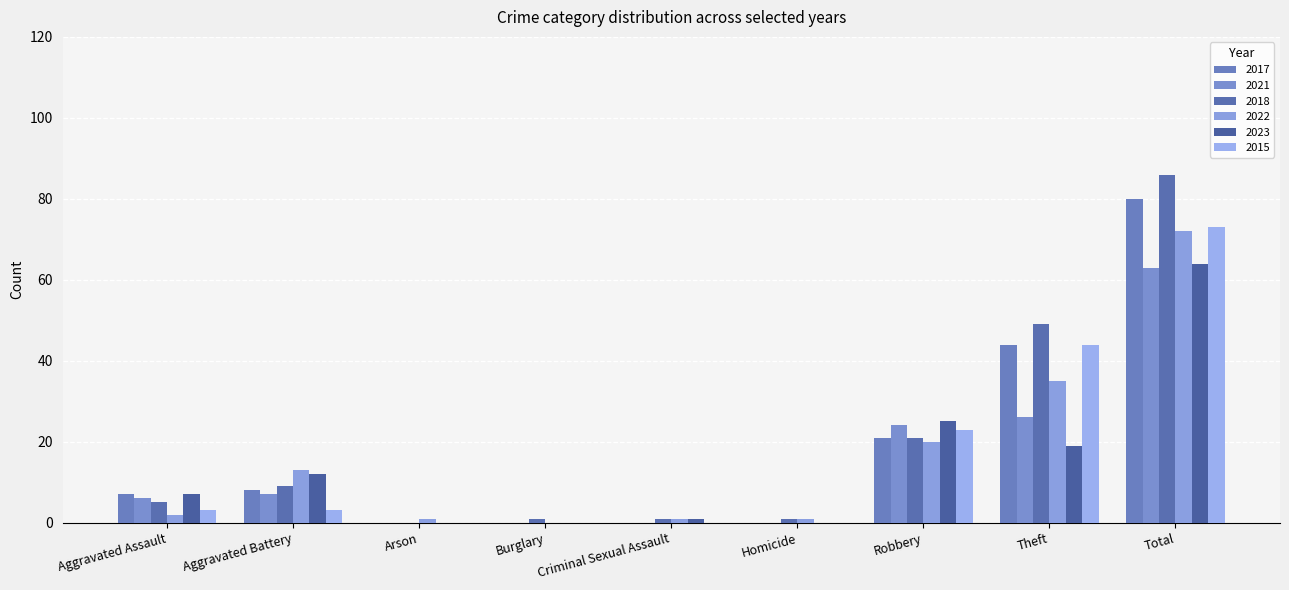

Which series has the largest total across all categories?

2018